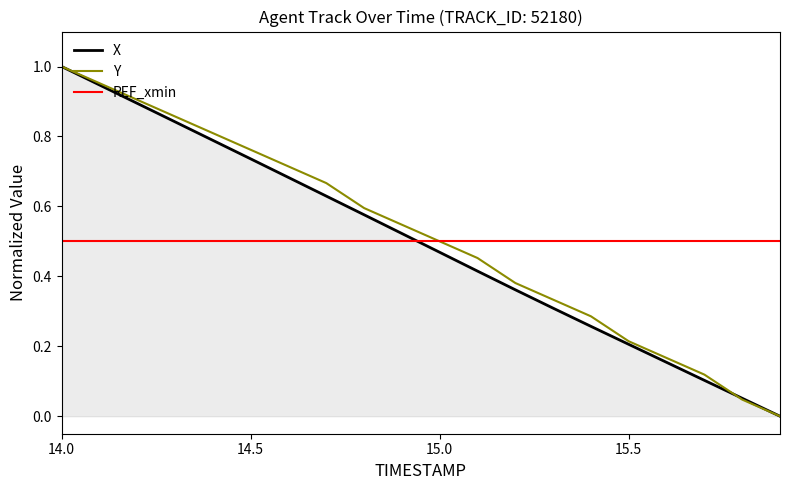

Rank the categories by Y value from lowest to highest.

15.9, 15.8, 15.7, 15.6, 15.5, 15.4, 15.3, 15.2, 15.1, 15.0, 14.9, 14.8, 14.7, 14.6, 14.5, 14.4, 14.3, 14.2, 14.1, 14.0